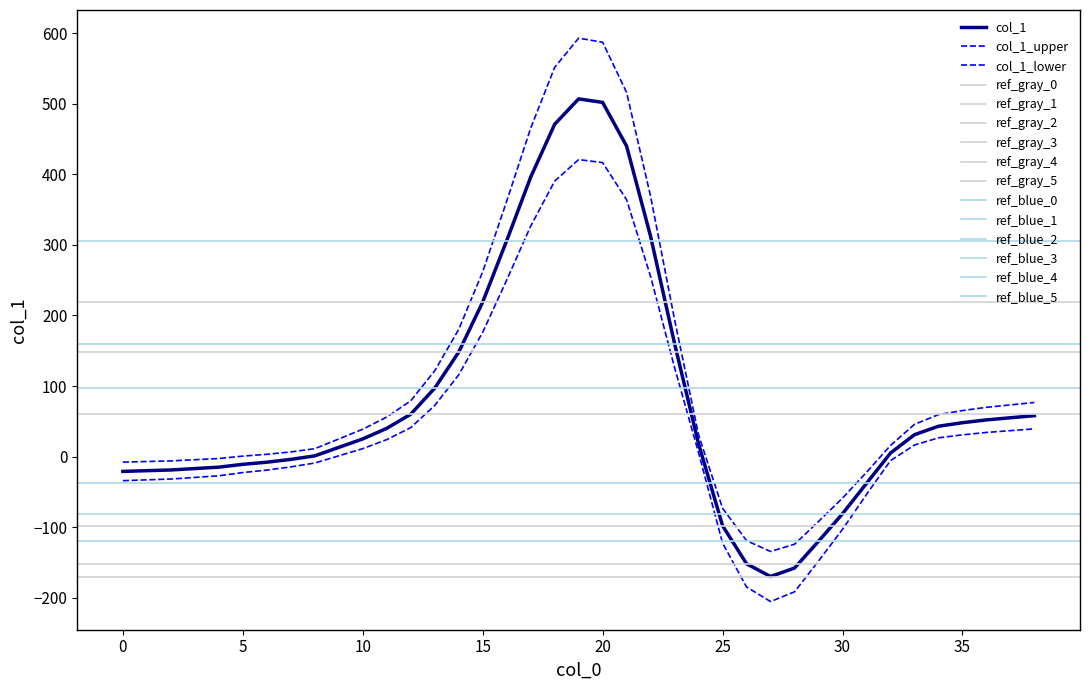

Where is the first local minimum?

27